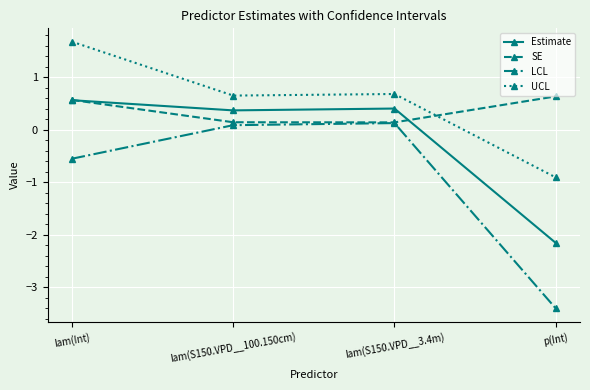

True or false: LCL and UCL cross at least once.

False